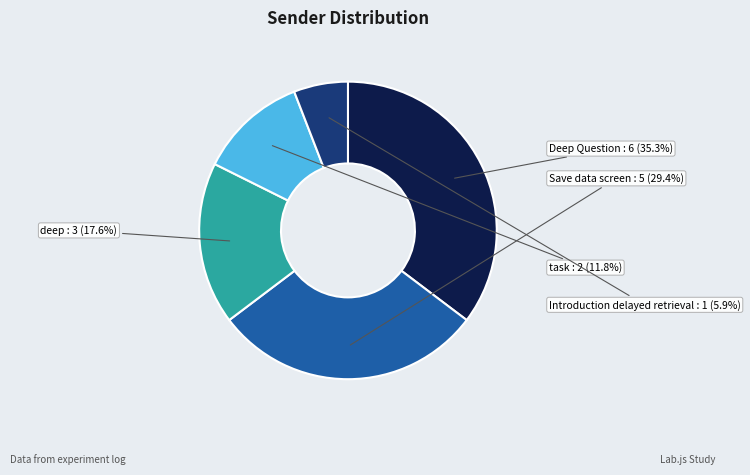

What percentage is the task slice, to the nearest percent?

12%